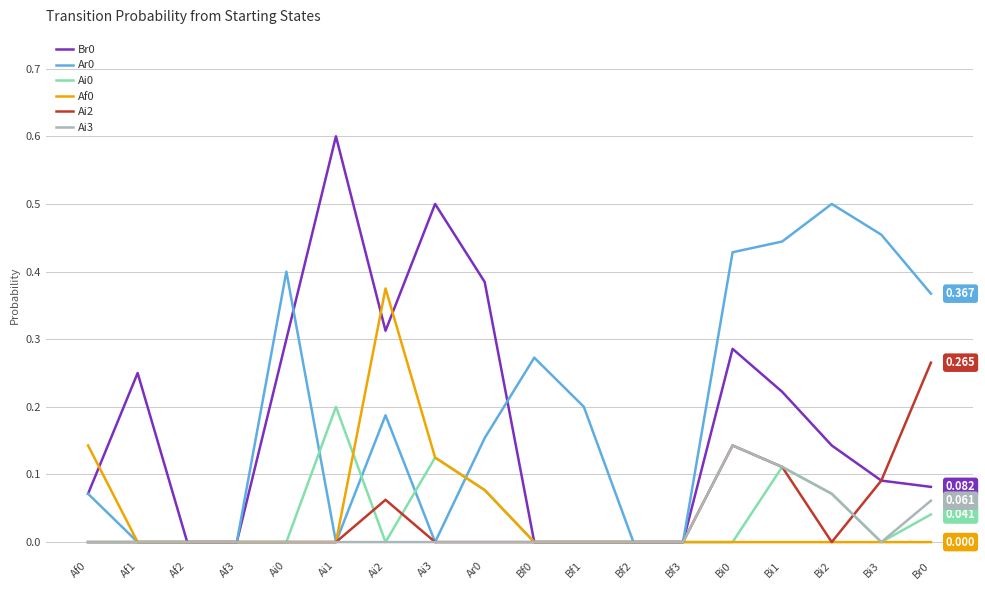

True or false: Ar0 has a value of 0.0 at Af2.

True